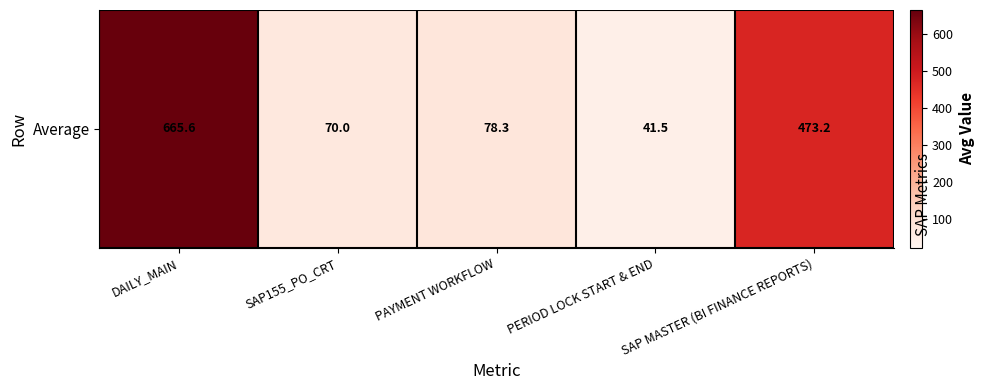

Which has a higher value, PAYMENT WORKFLOW or SAP MASTER (BI FINANCE REPORTS)?

SAP MASTER (BI FINANCE REPORTS)